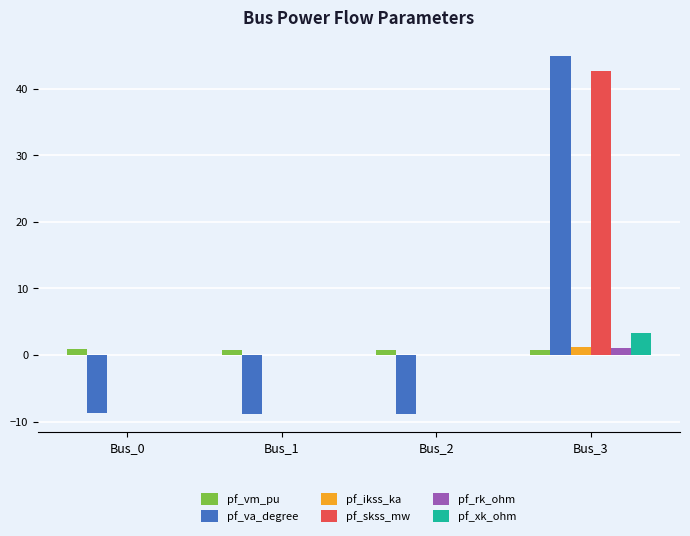

Is the value of pf_vm_pu at Bus_3 greater than the value of pf_rk_ohm at Bus_1?

Yes